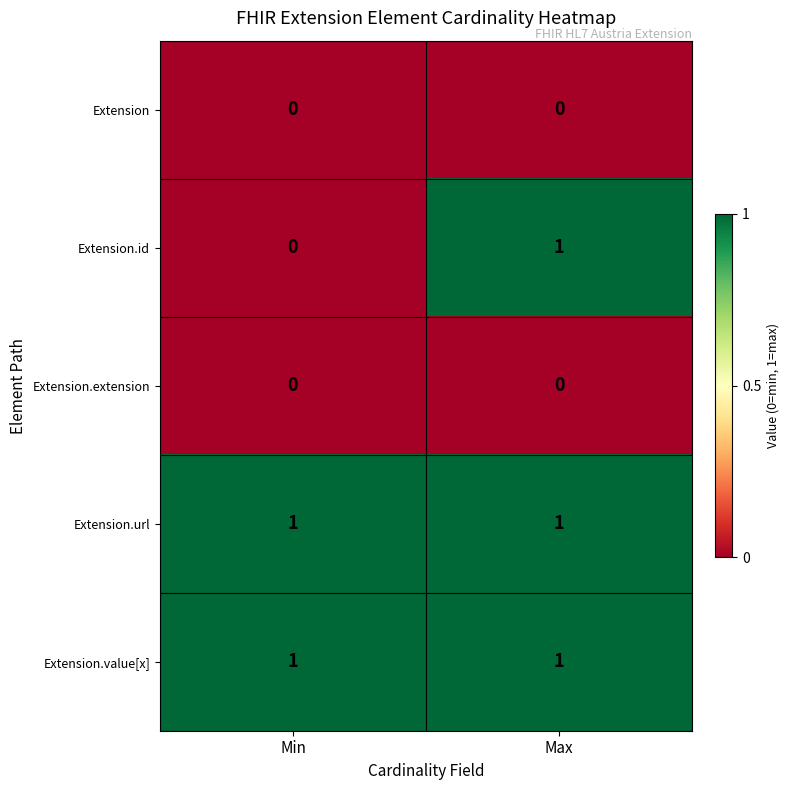

At which category is the sum across all series the highest?

Max